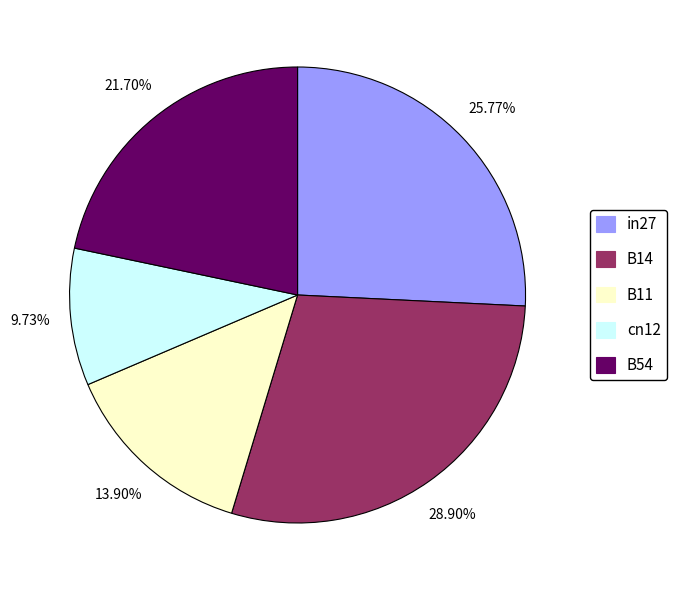

How many segments does this pie chart have?

5